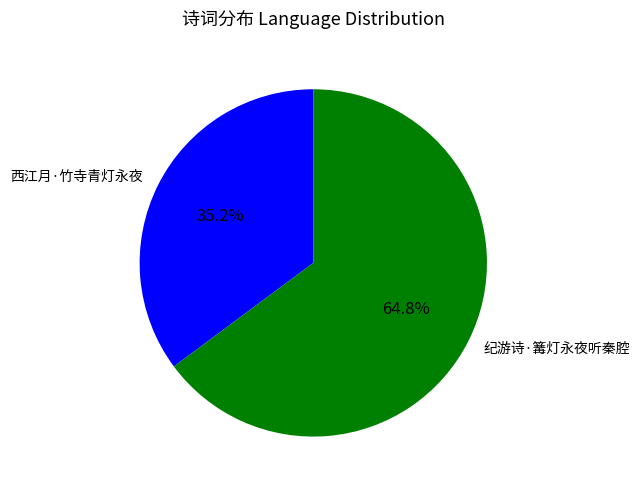

What is the total percentage of 西江月·竹寺青灯永夜 and 纪游诗·篝灯永夜听秦腔?

100.0%